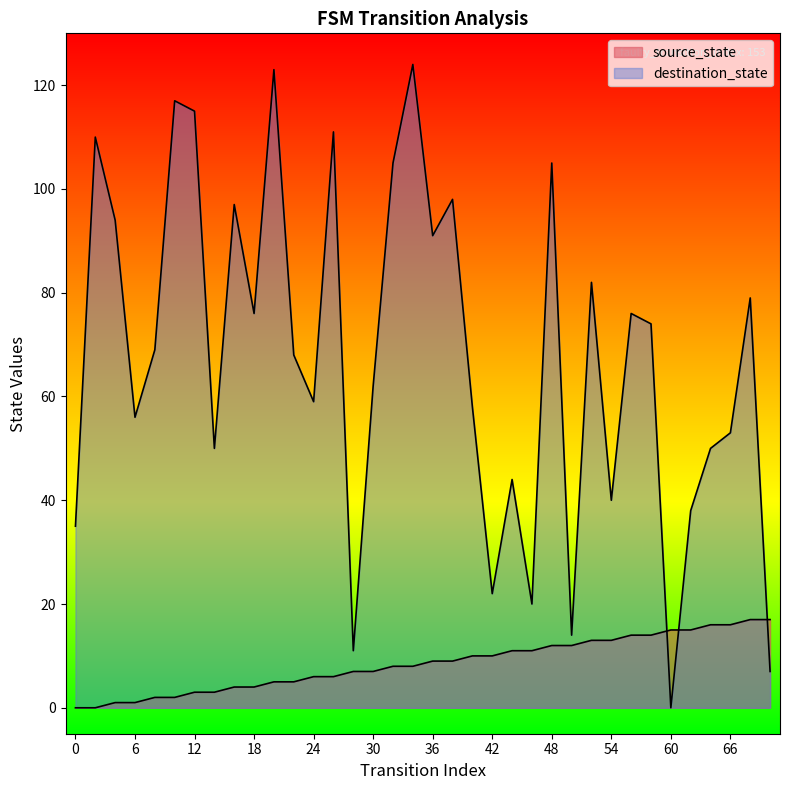

At which category does destination_state reach its first local valley?

6